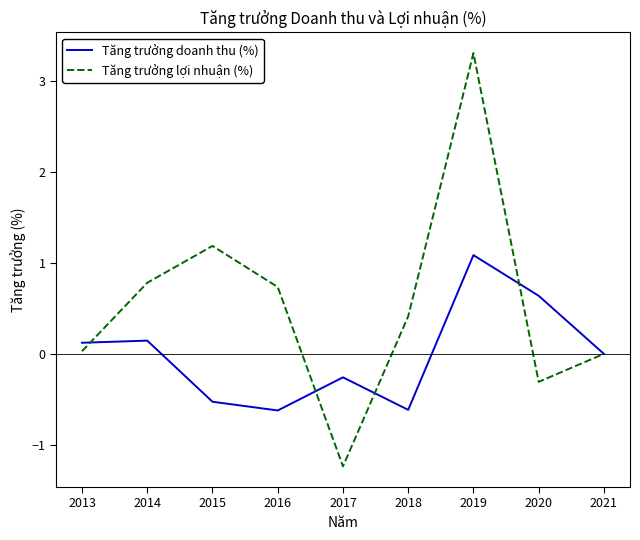

Which series has the largest total across all categories?

Tăng trưởng lợi nhuận (%)